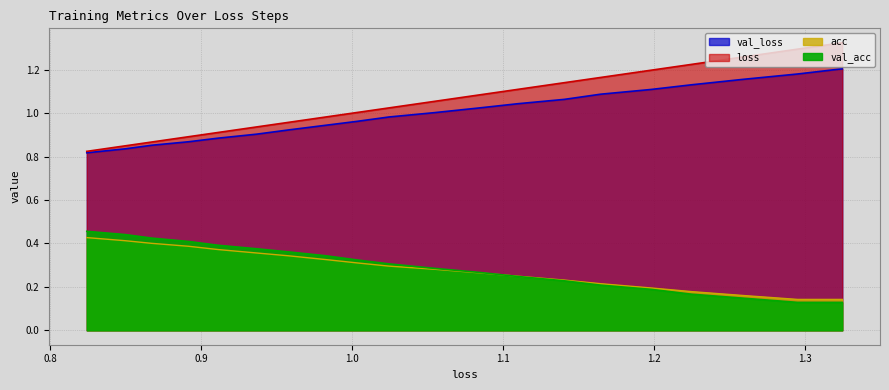

True or false: acc has more than 2 points higher than both neighbors.

False